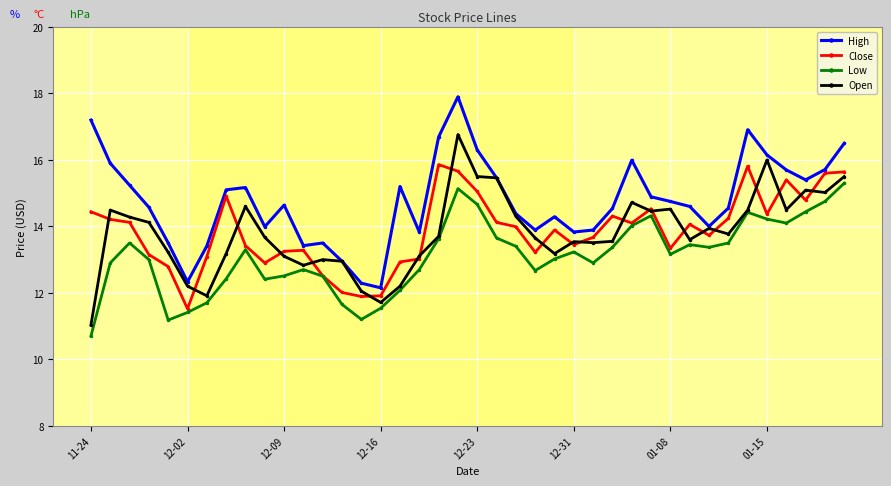

True or false: Close has more than 0 interior local peaks.

True